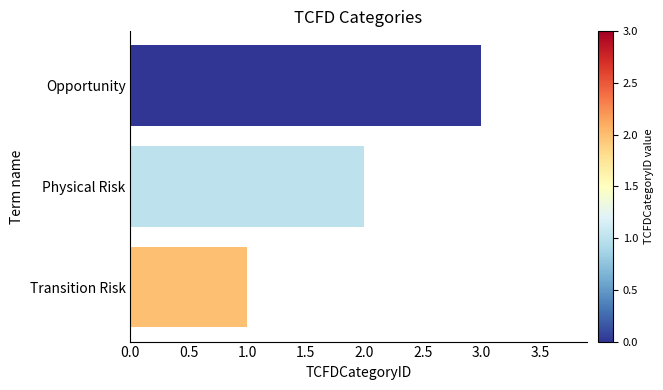

True or false: the data shows 1 at Transition Risk.

True